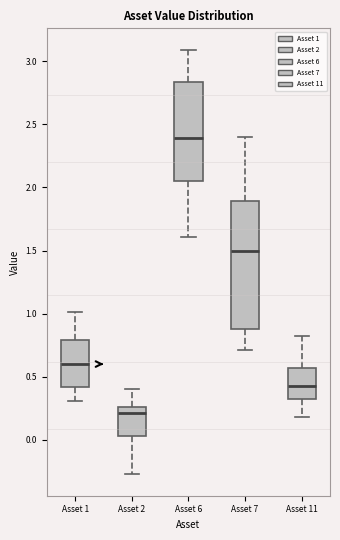

Reading left to right, transcribe this box plot: for each box, give where its median line is, the range the box spans, and where its two whiskers end, as read against the y-axis. The values are not printed on the chart, so give them approximately, as read against the axis.

Asset 1: median 0.60, box 0.40 to 0.80, whiskers 0.30 to 1.00
Asset 2: median 0.20, box 0.05 to 0.25, whiskers -0.25 to 0.40
Asset 6: median 2.40, box 2.05 to 2.85, whiskers 1.60 to 3.10
Asset 7: median 1.50, box 0.90 to 1.90, whiskers 0.70 to 2.40
Asset 11: median 0.45, box 0.35 to 0.55, whiskers 0.20 to 0.85